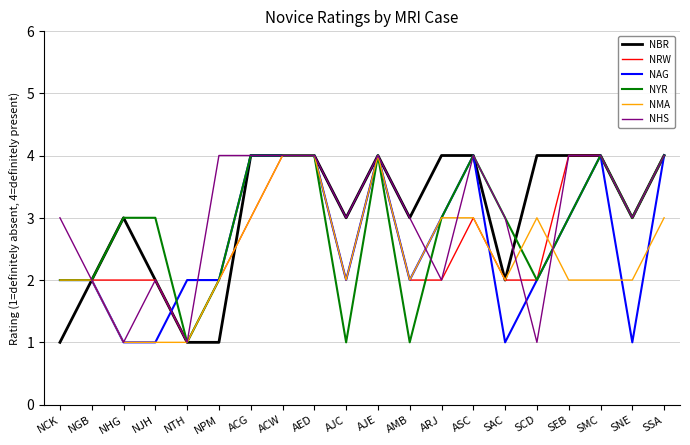

What is the difference between the highest and lowest values at AMB?

2